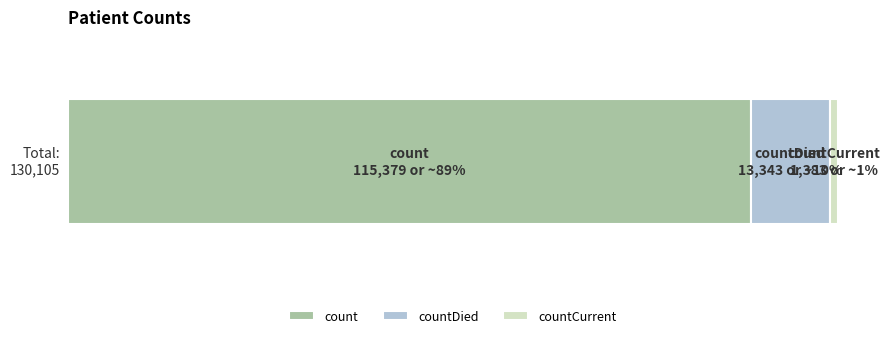

Reading left to right, transcribe all the data shown in this chart.

115379	13343	1383